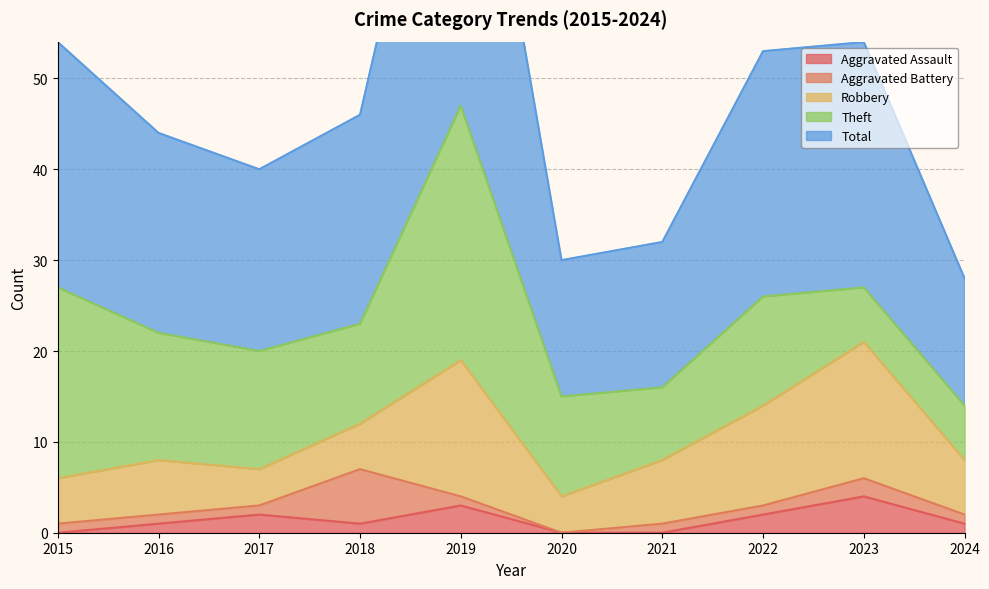

What value does the Aggravated Battery series have at 2023?

2